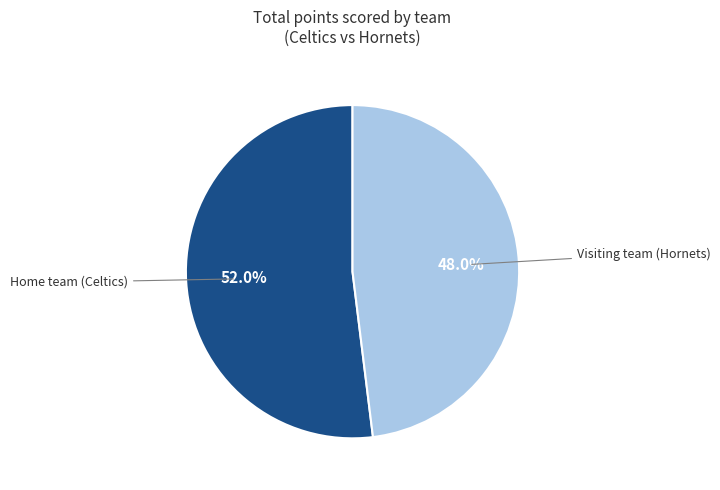

To the nearest percent, what is the difference between the largest and smallest slice percentages?

4%